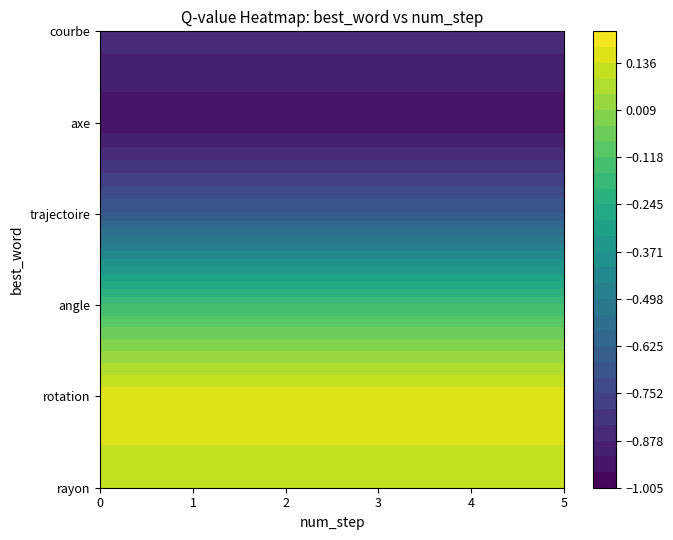

At how many categories does at least one series exceed 0?

5